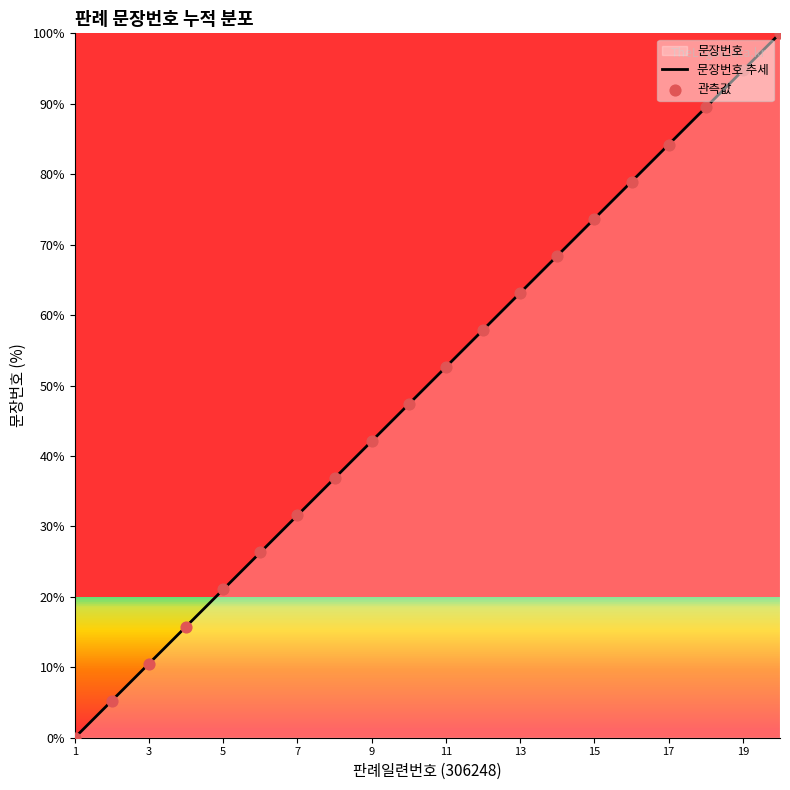

Is it true that the value at 11 is 52.6?

True